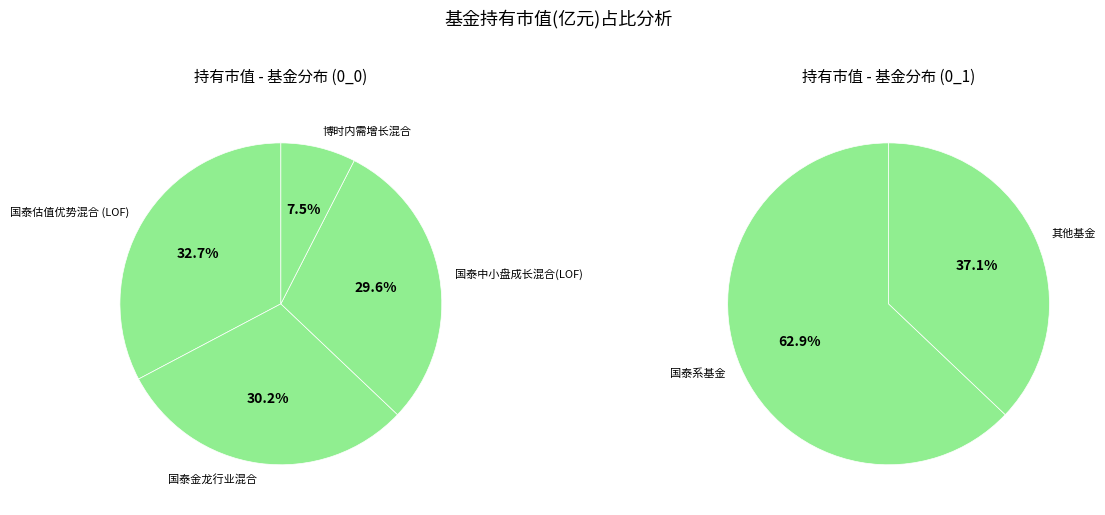

How many segments does this pie chart have?

4